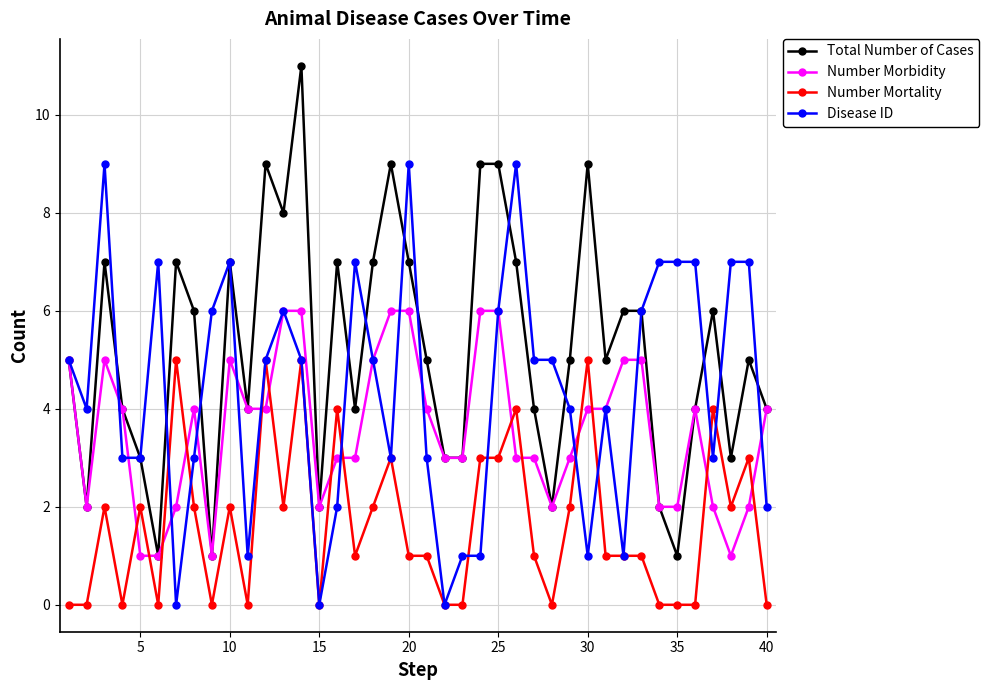

True or false: Total Number of Cases and Number Mortality intersect in this chart.

False